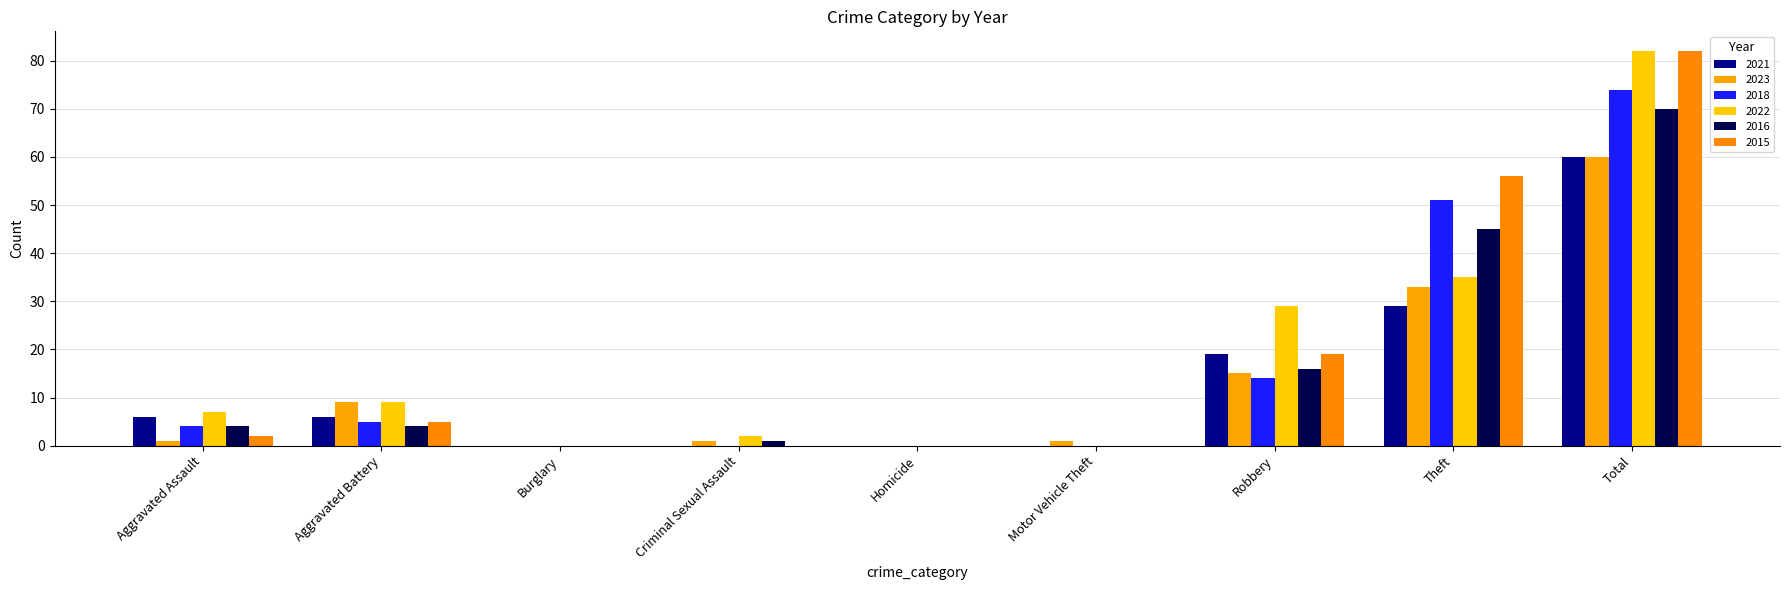

How many groups of bars are there?

9